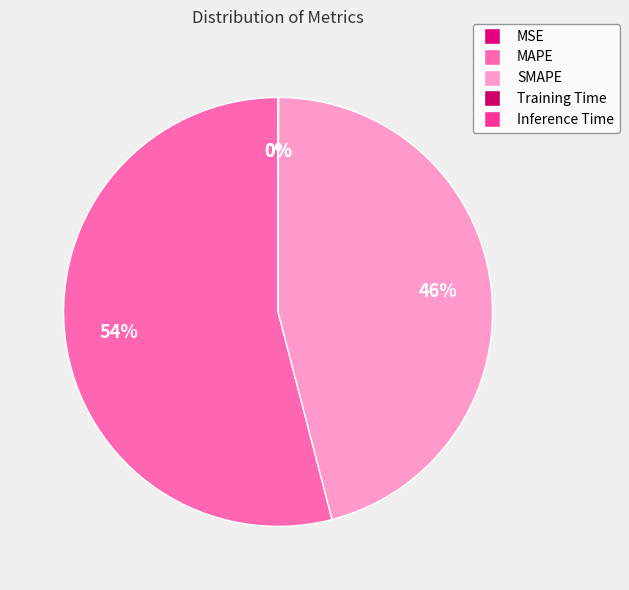

The MSE slice represents 6% of the pie. True or false?

False